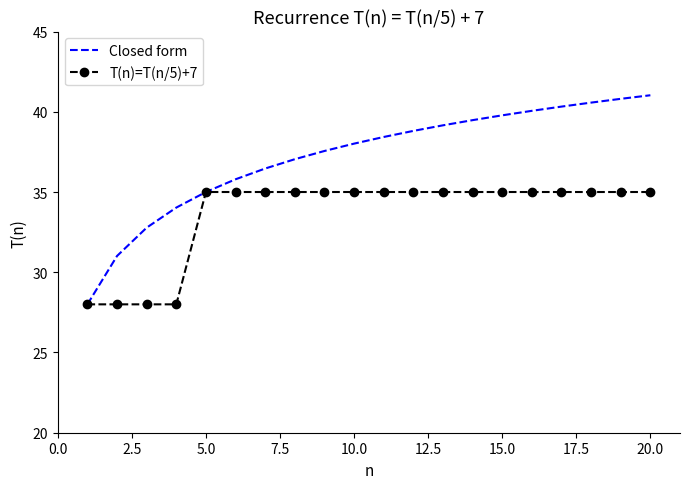

Reading right to left, extract all data points from this chart.

Closed form: 41.0	40.8	40.6	40.3	40.1	39.8	39.5	39.2	38.8	38.4	38.0	37.6	37.0	36.5	35.8	35.0	34.0	32.8	31.0	28.0
T(n)=T(n/5)+7: 35.0	35.0	35.0	35.0	35.0	35.0	35.0	35.0	35.0	35.0	35.0	35.0	35.0	35.0	35.0	35.0	28.0	28.0	28.0	28.0